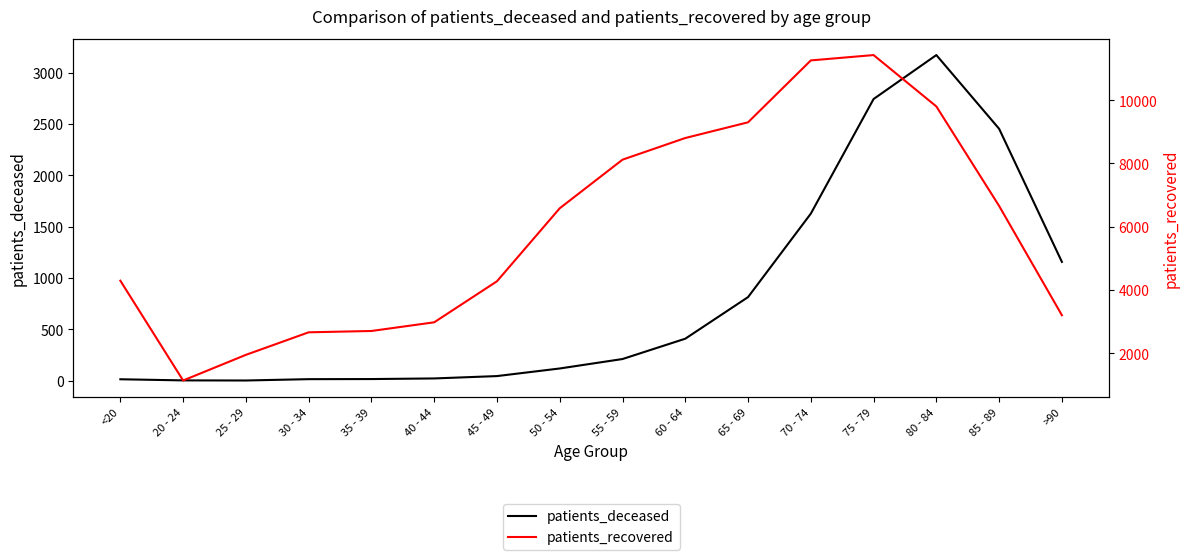

Which category has the lowest value across all series?

25 - 29